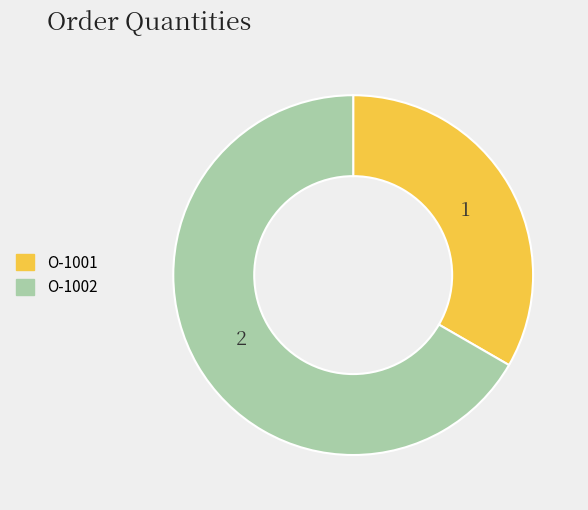

Approximately how many times larger is the value at O-1002 compared to O-1001?

2.0